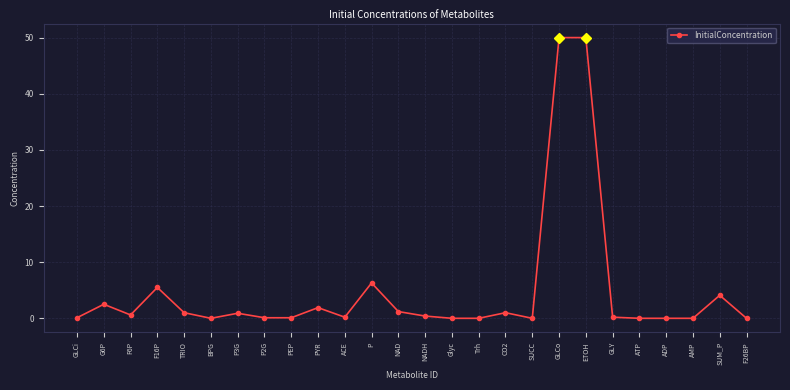

What is the greatest value displayed?

50.0